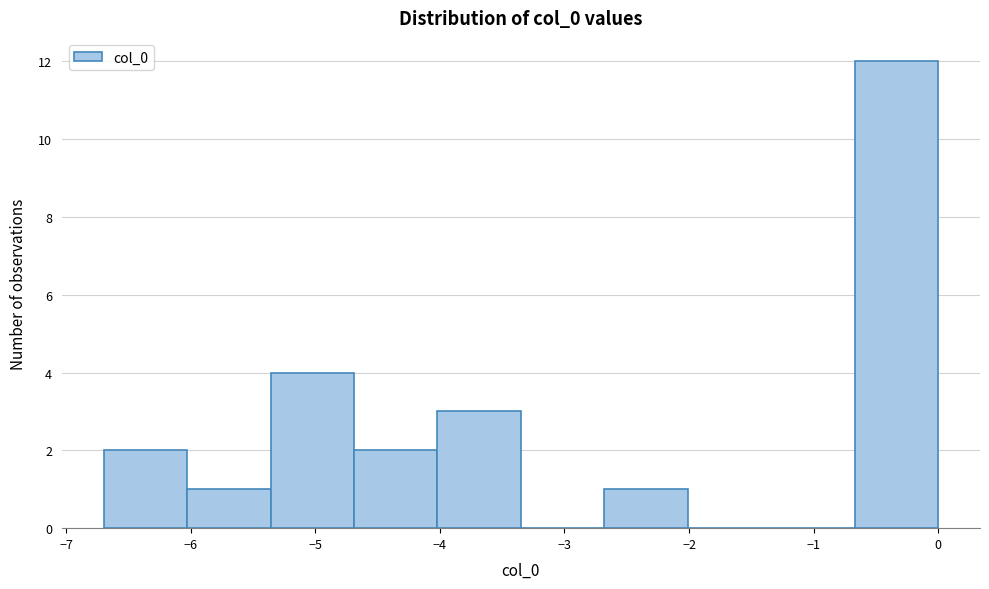

Reading left to right, transcribe this chart: for each bar, give the range it covers on the x-axis and its height. Neither the bar edges nor the heights are printed on the chart, so give them approximately, as read against the axes.

-6.7 to -6.0: 2
-6.0 to -5.4: 1
-5.4 to -4.7: 4
-4.7 to -4.0: 2
-4.0 to -3.3: 3
-3.3 to -2.7: 0
-2.7 to -2.0: 1
-2.0 to -1.3: 0
-1.3 to -0.7: 0
-0.7 to 0.0: 12